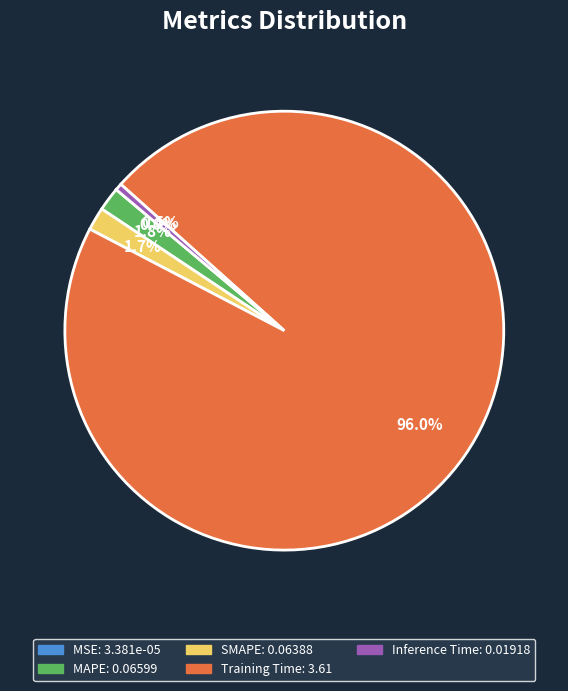

Which slice is the largest?

Training Time